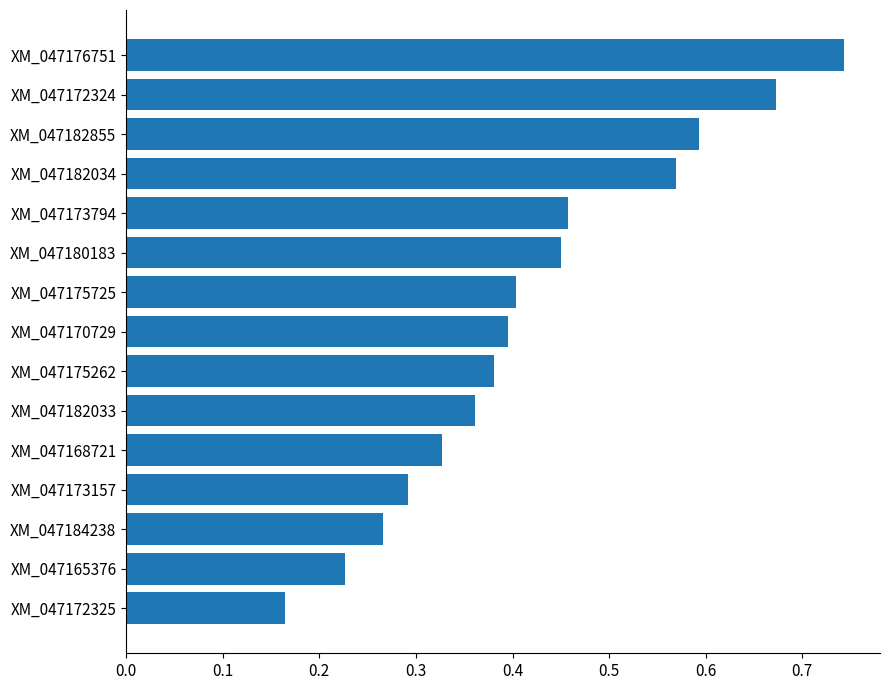

What is the label of the 4th bar from the bottom?

XM_047173157